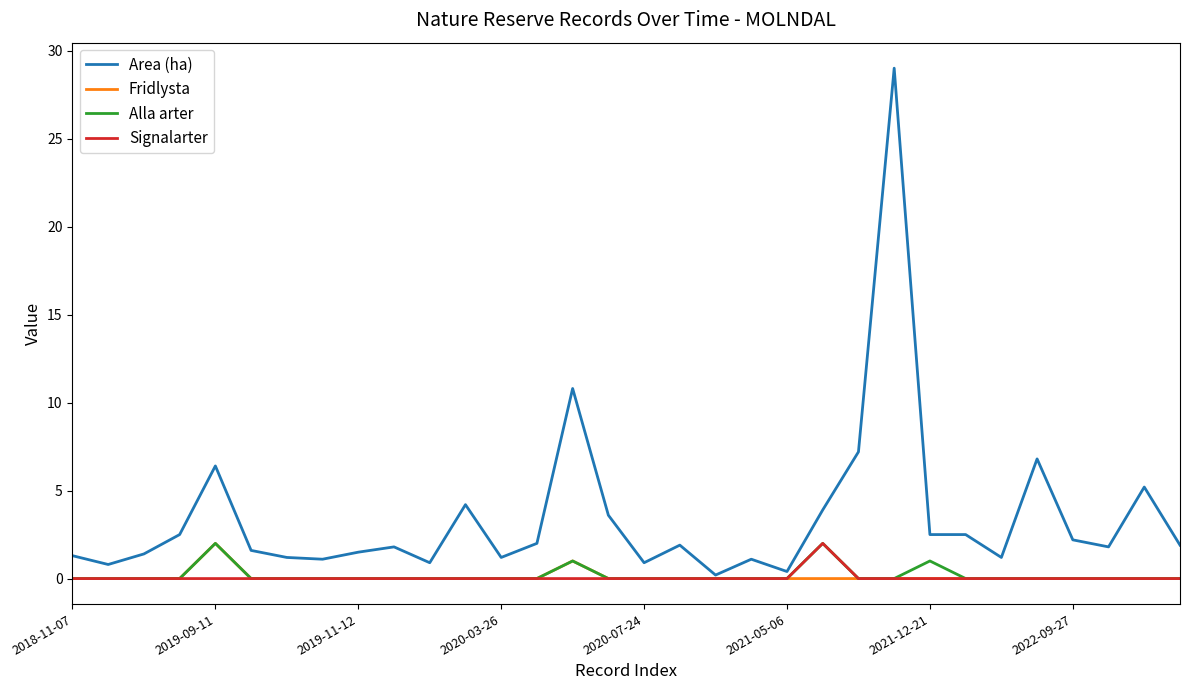

Which series has the largest range (max minus min)?

Area (ha)